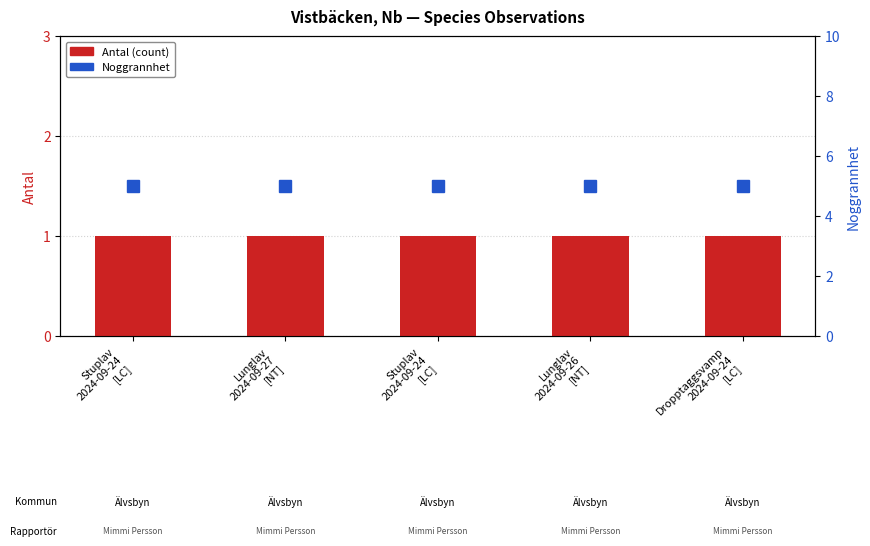

Which has a higher value, Lunglav
2024-09-27
[NT] or Stuplav
2024-09-24
[LC]?

Lunglav
2024-09-27
[NT]